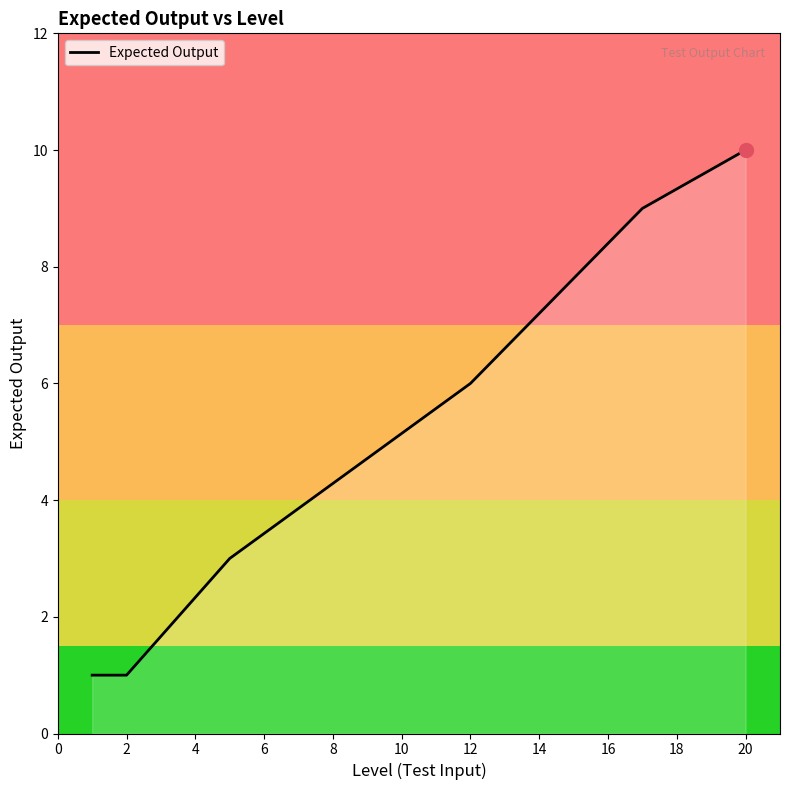

What is the greatest value displayed?

10